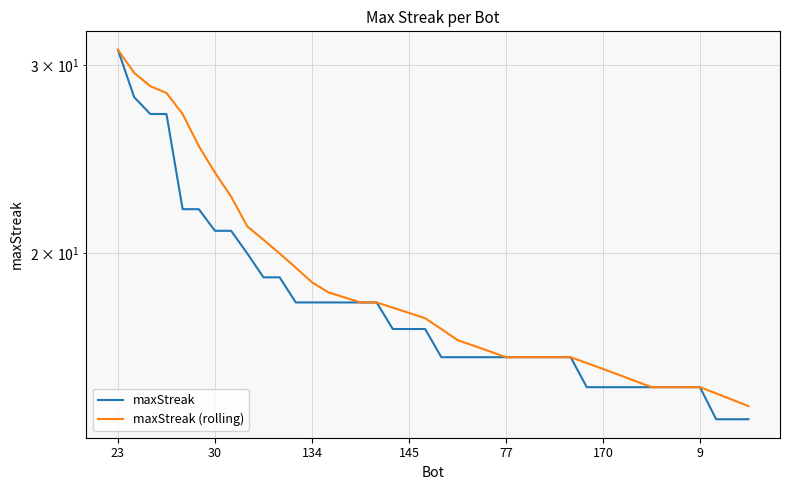

How many lines are shown in the chart?

2